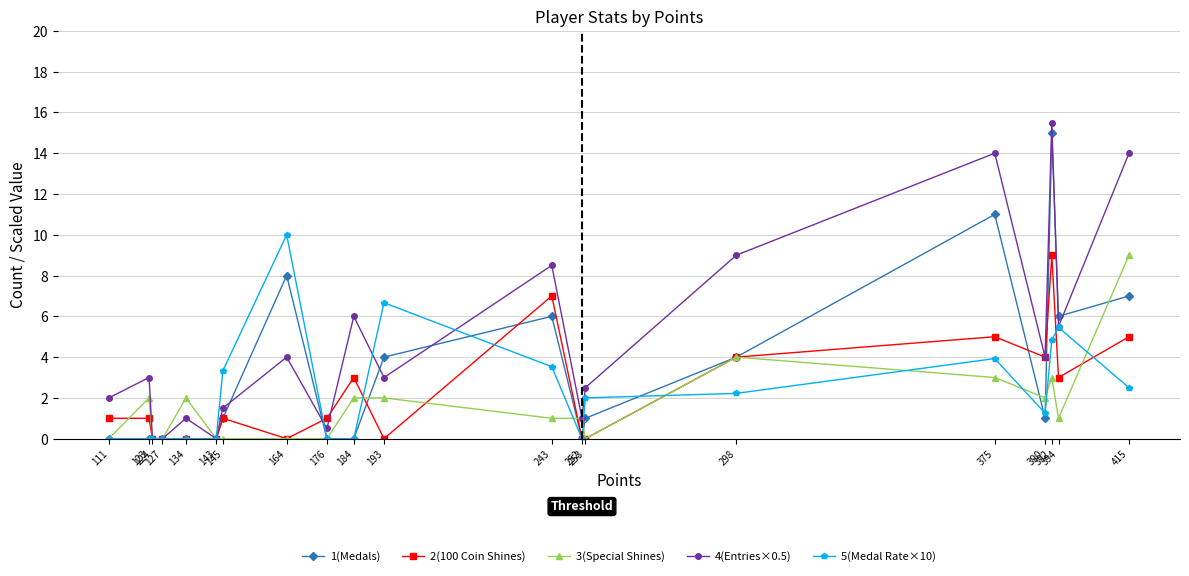

How many positive values does the 1(Medals) series have?

11